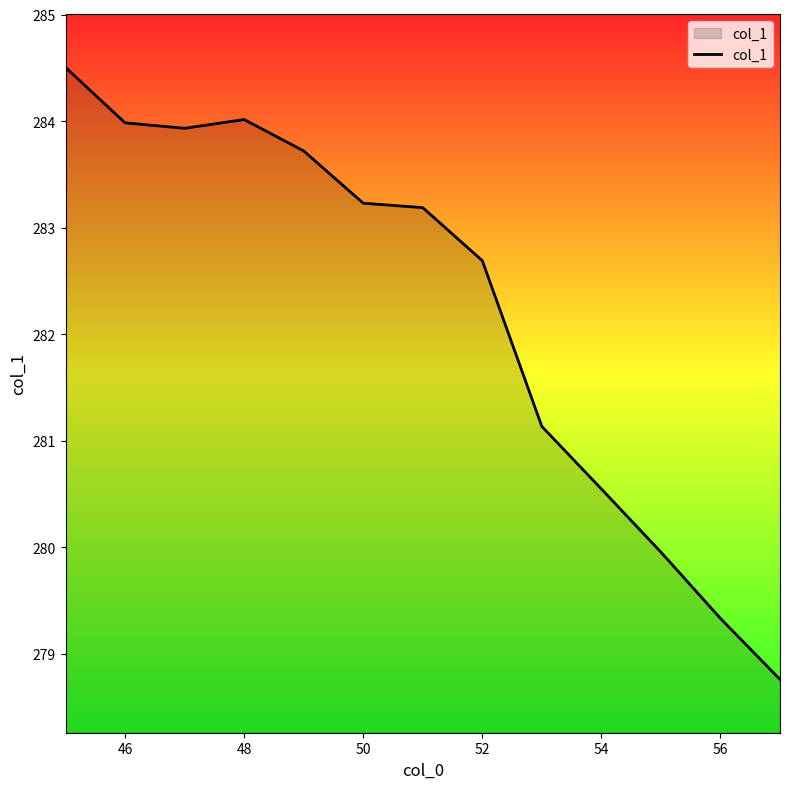

What is the difference between the maximum and minimum values?

5.7